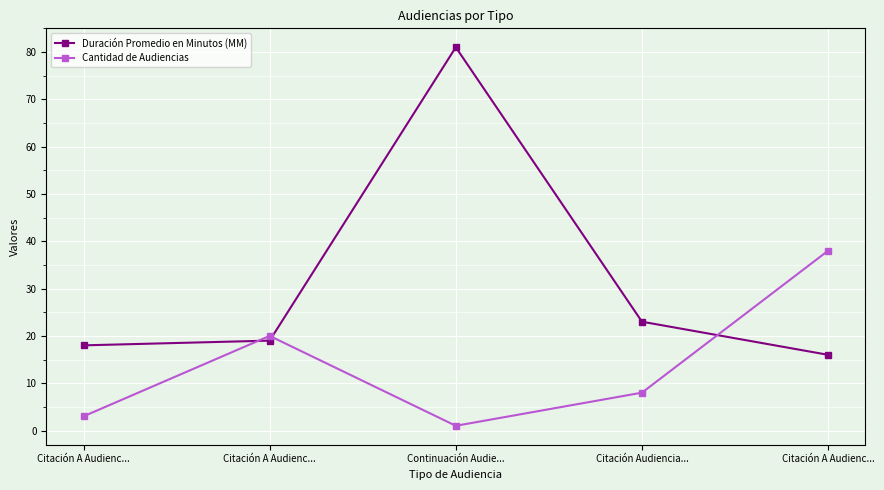

What is the difference between the Duración Promedio en Minutos (MM) values at Citación Audiencia... and Citación A Audienc...?

7